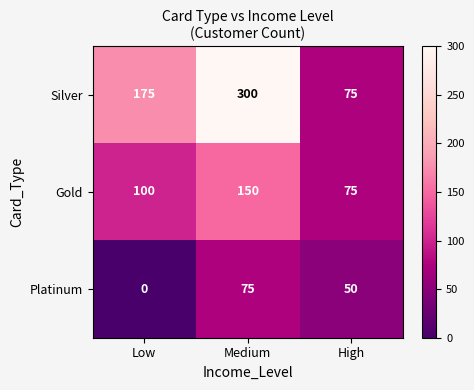

At which label is Platinum closest to 37?

High